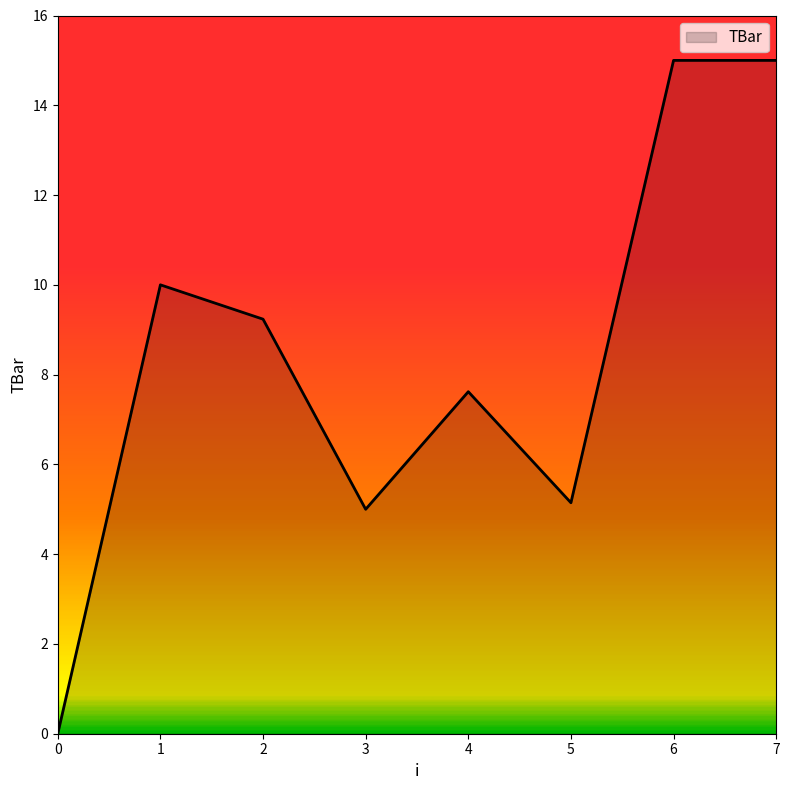

Does the chart have visible grid lines?

No